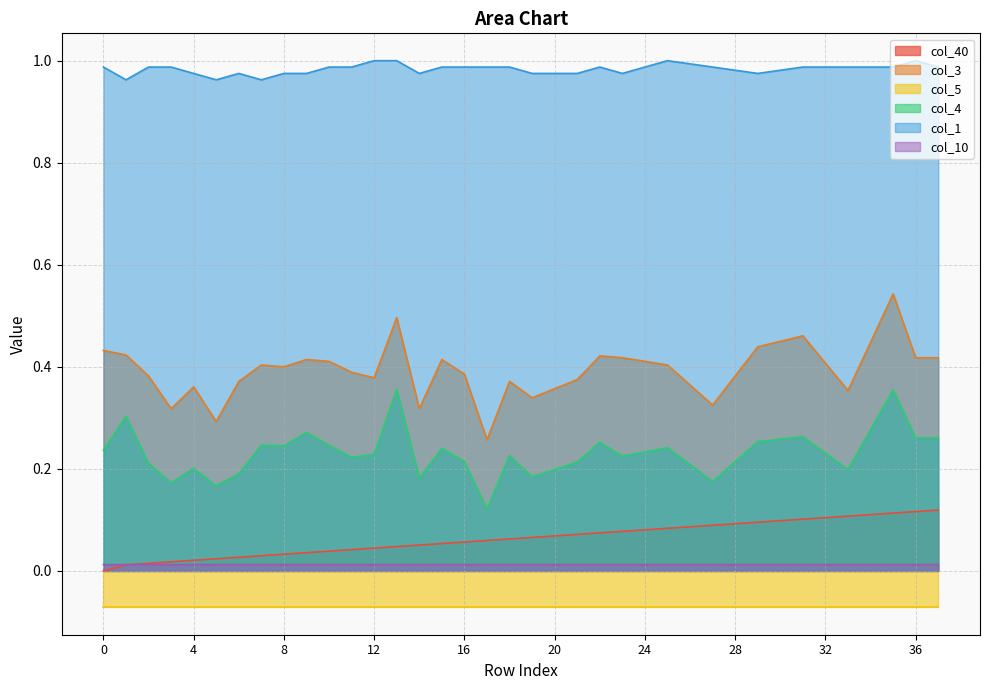

True or false: col_10 and col_3 cross at least once.

False